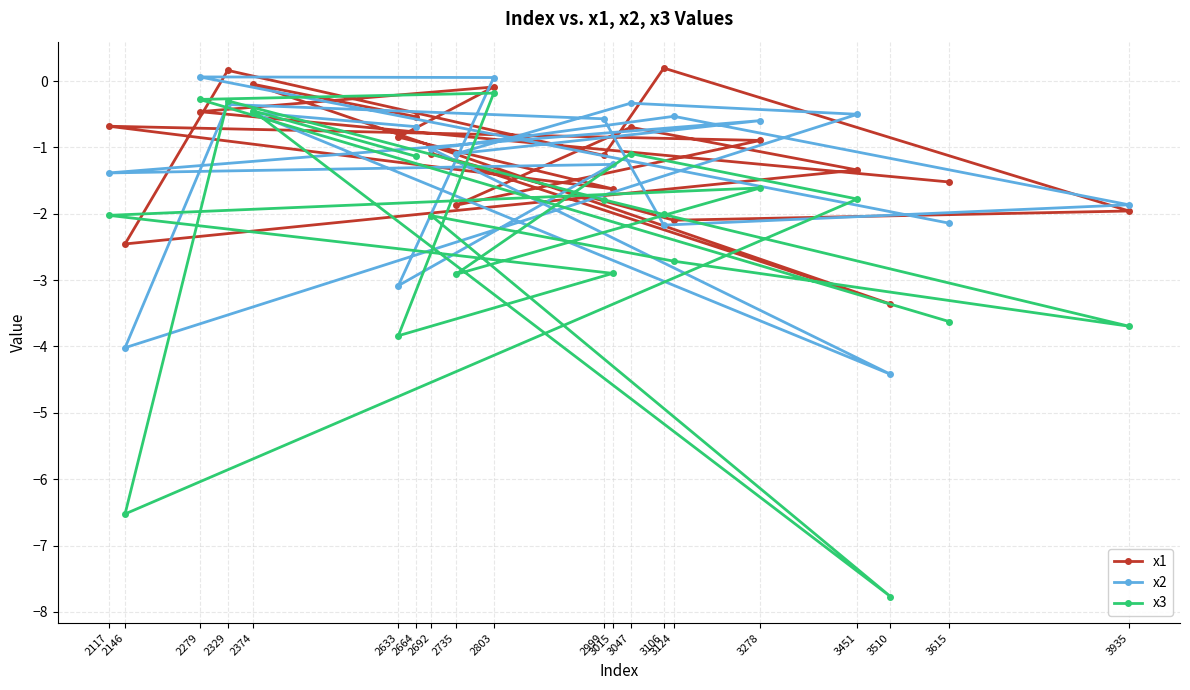

Read the x2 value at 3278.

-0.6